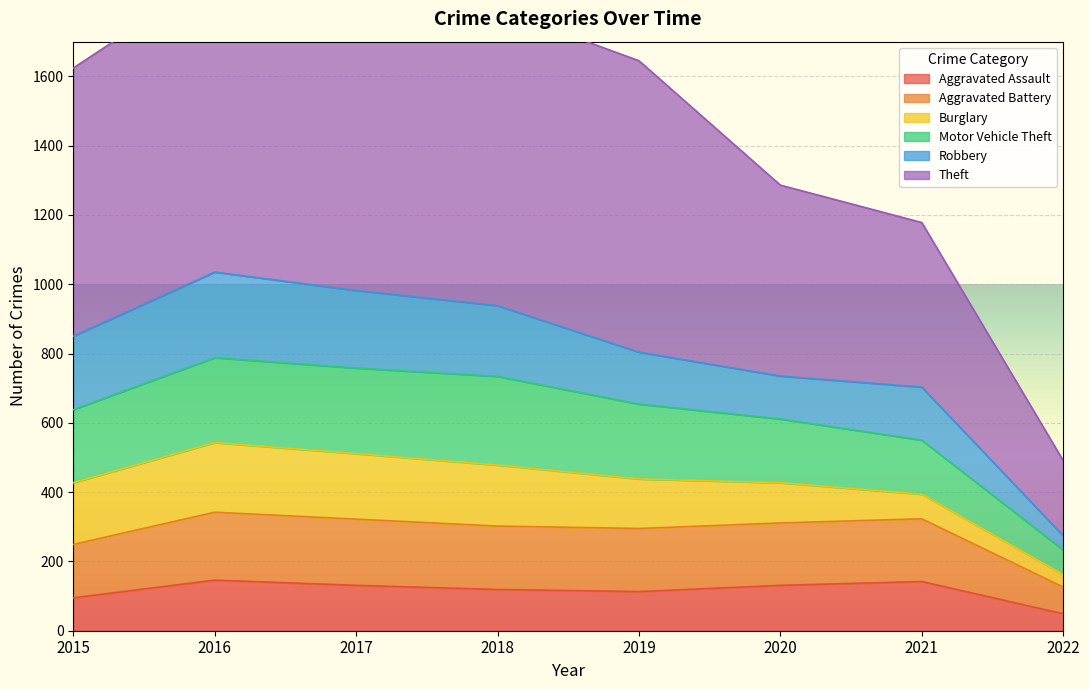

The Aggravated Assault series shows 119 at 2018. True or false?

True